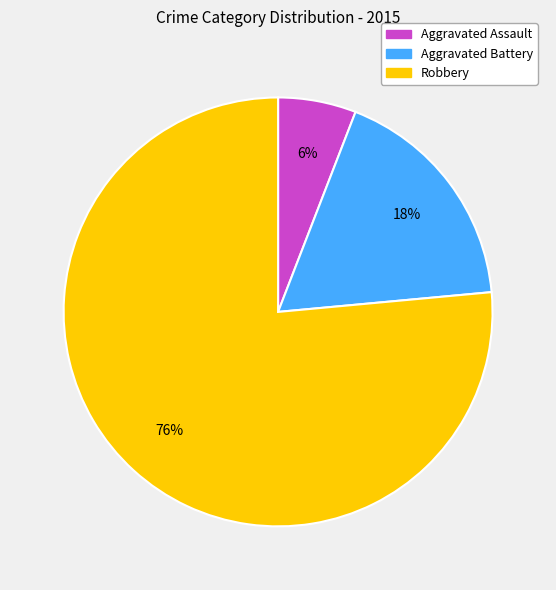

Between Robbery and Aggravated Battery, which is larger?

Robbery